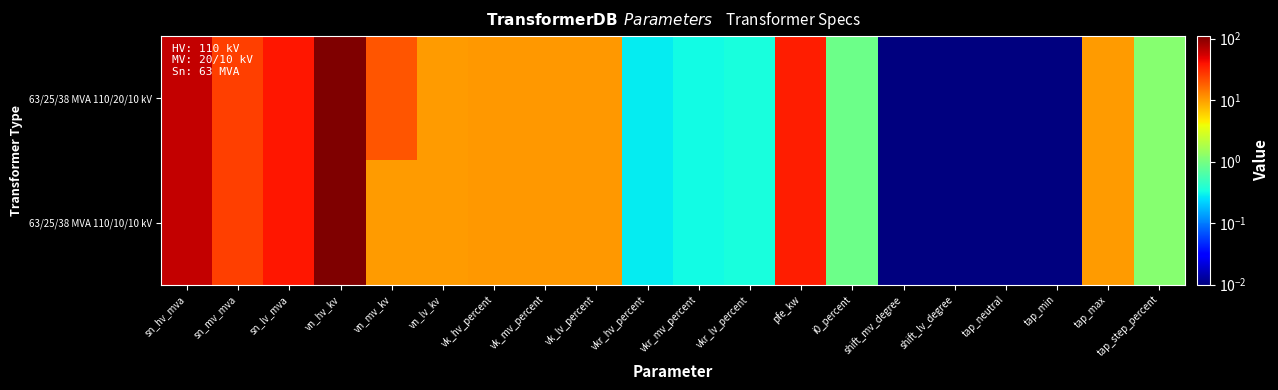

Rank the series by their average value, from highest to lowest.

63/25/38 MVA 110/20/10 kV, 63/25/38 MVA 110/10/10 kV